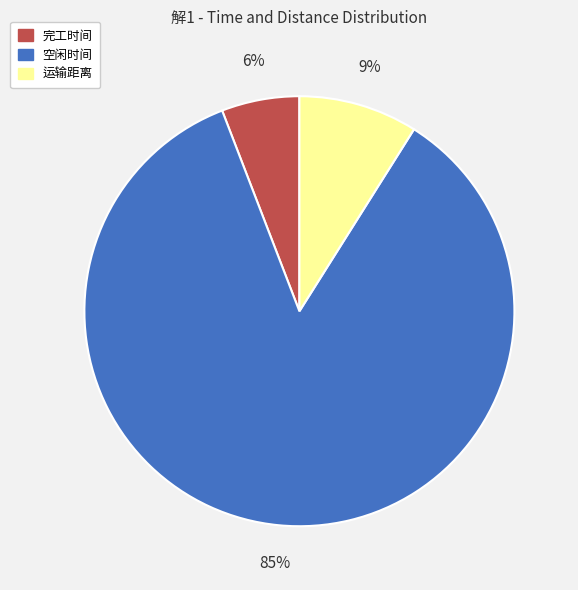

Is there a majority slice in this chart?

Yes